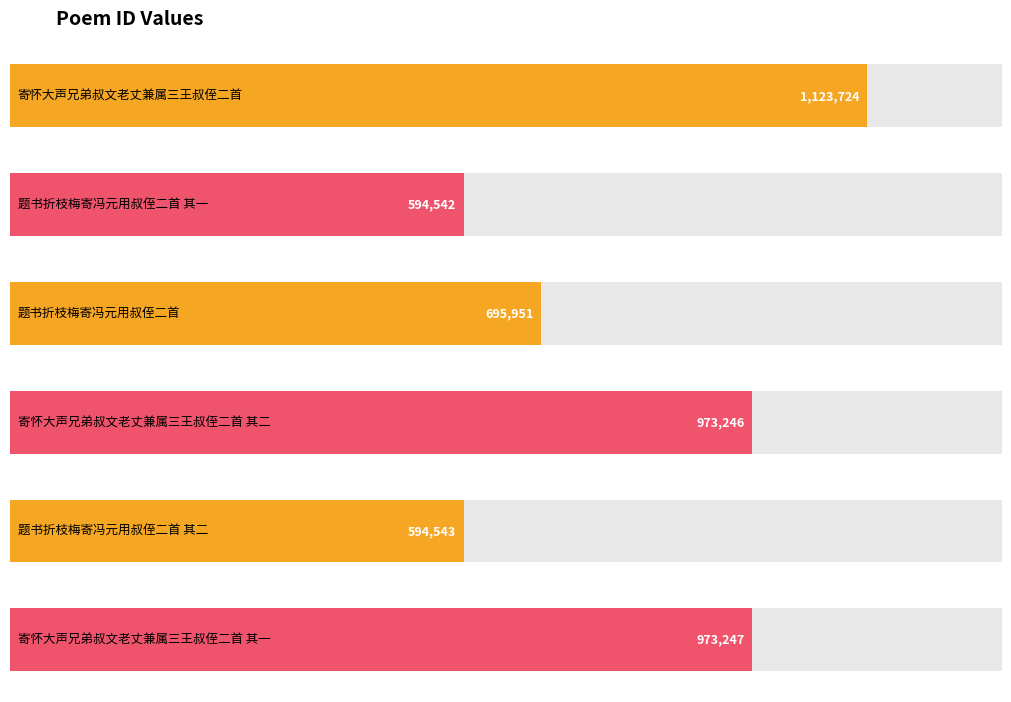

List the labels in order of value, smallest first.

题书折枝梅寄冯元用叔侄二首 其一, 题书折枝梅寄冯元用叔侄二首 其二, 题书折枝梅寄冯元用叔侄二首, 寄怀大声兄弟叔文老丈兼属三王叔侄二首 其二, 寄怀大声兄弟叔文老丈兼属三王叔侄二首 其一, 寄怀大声兄弟叔文老丈兼属三王叔侄二首